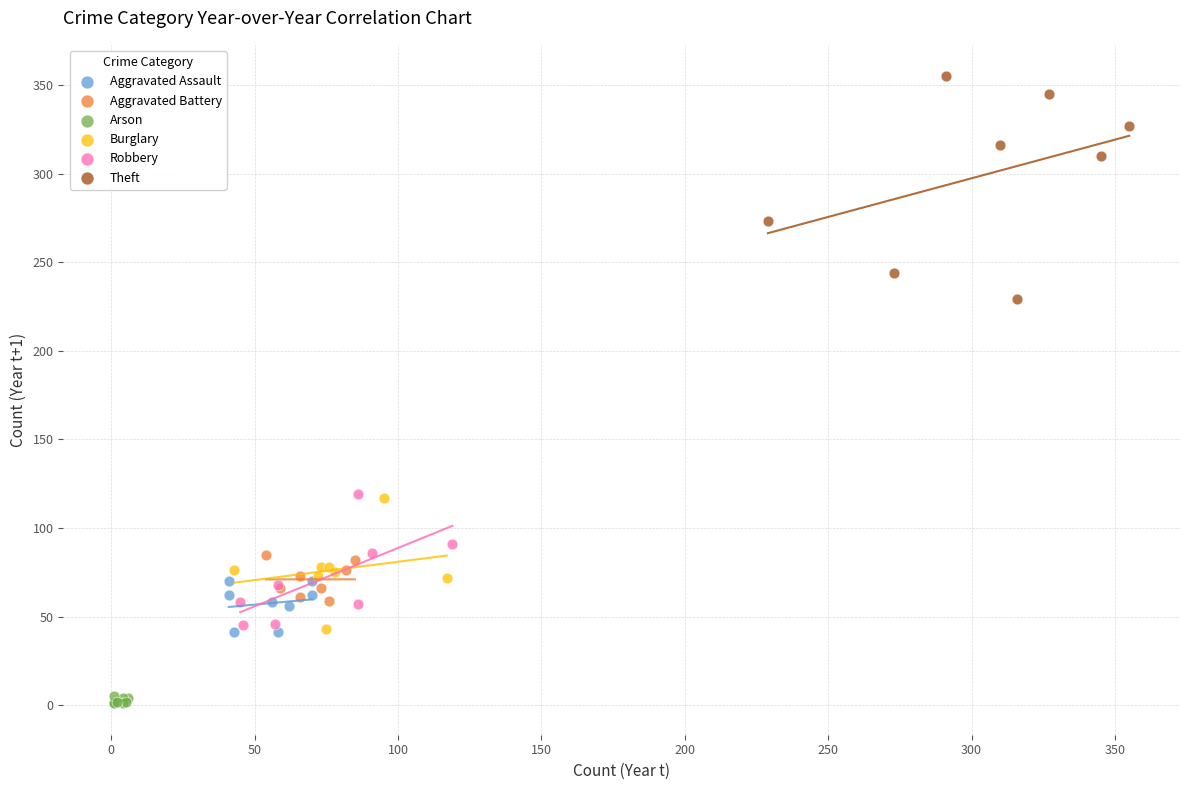

Which series contains the lowest Y value?

Arson